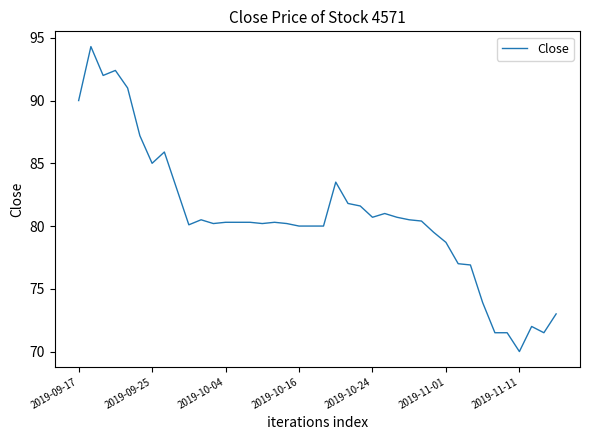

Count the number of data series in this chart.

1